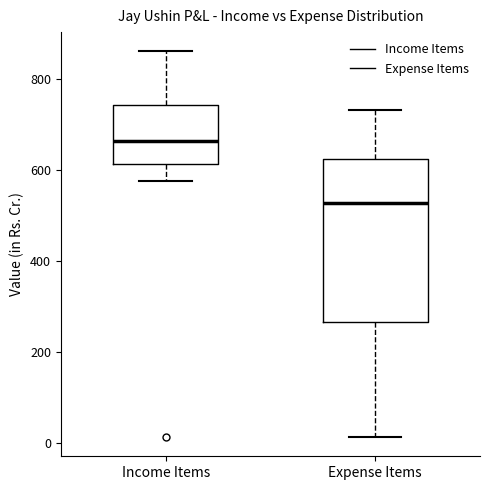

Reading left to right, transcribe this box plot: for each box, give where its median line is, the range the box spans, and where its two whiskers end, as read against the y-axis. The values are not printed on the chart, so give them approximately, as read against the axis.

Income Items: median 660, box 620 to 740, whiskers 580 to 860
Expense Items: median 520, box 260 to 620, whiskers 20 to 740